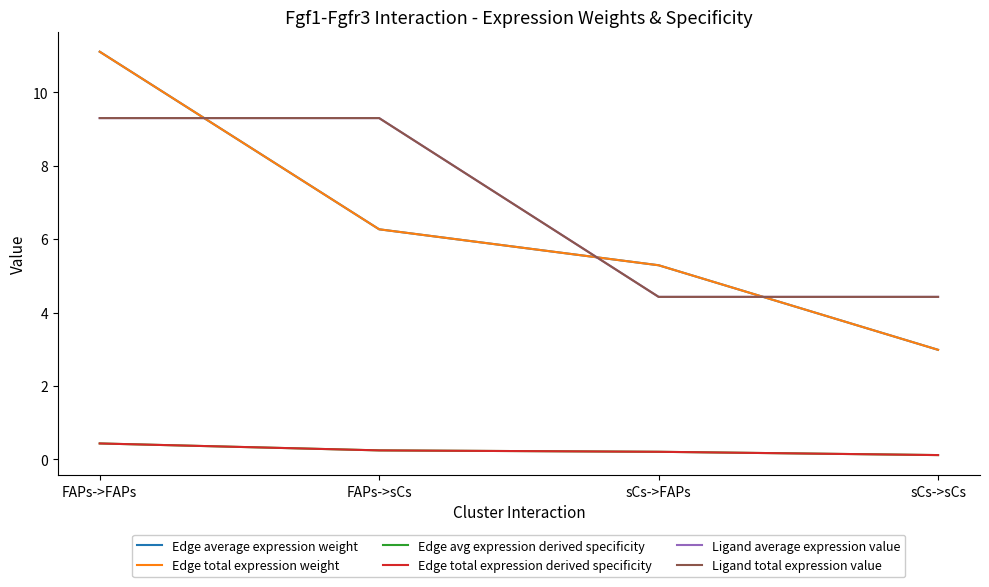

What is the label of the 2nd point from the right?

sCs->FAPs